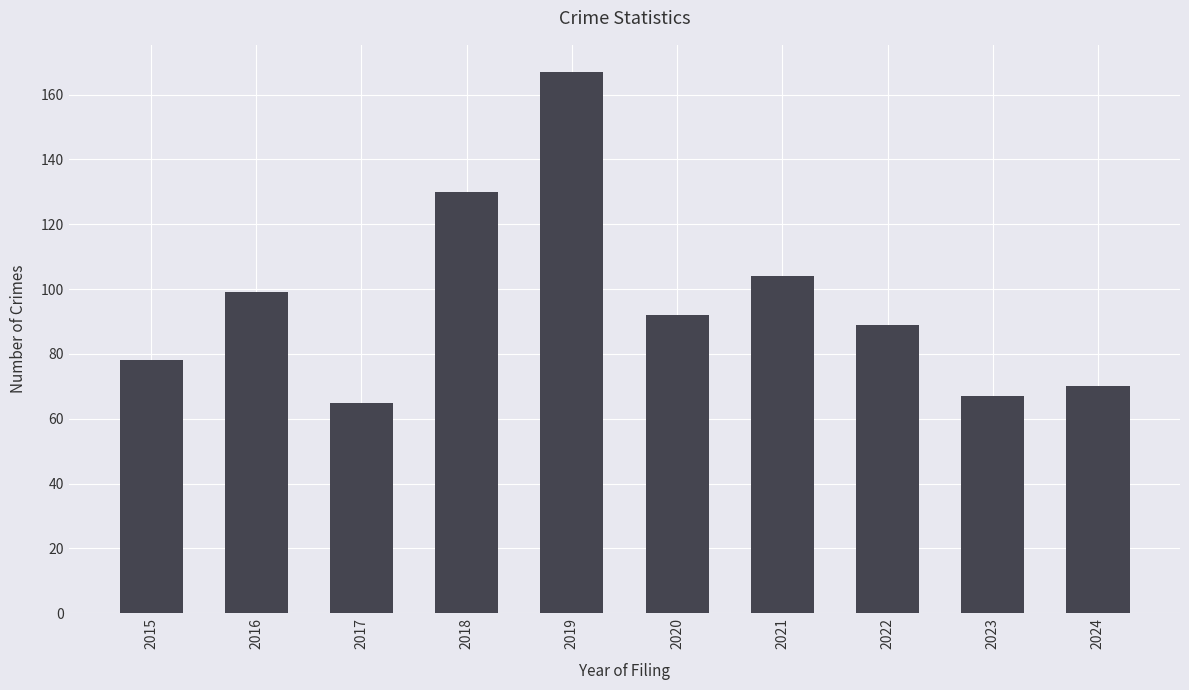

What is the approximate value at 2023, to the nearest 50?

50